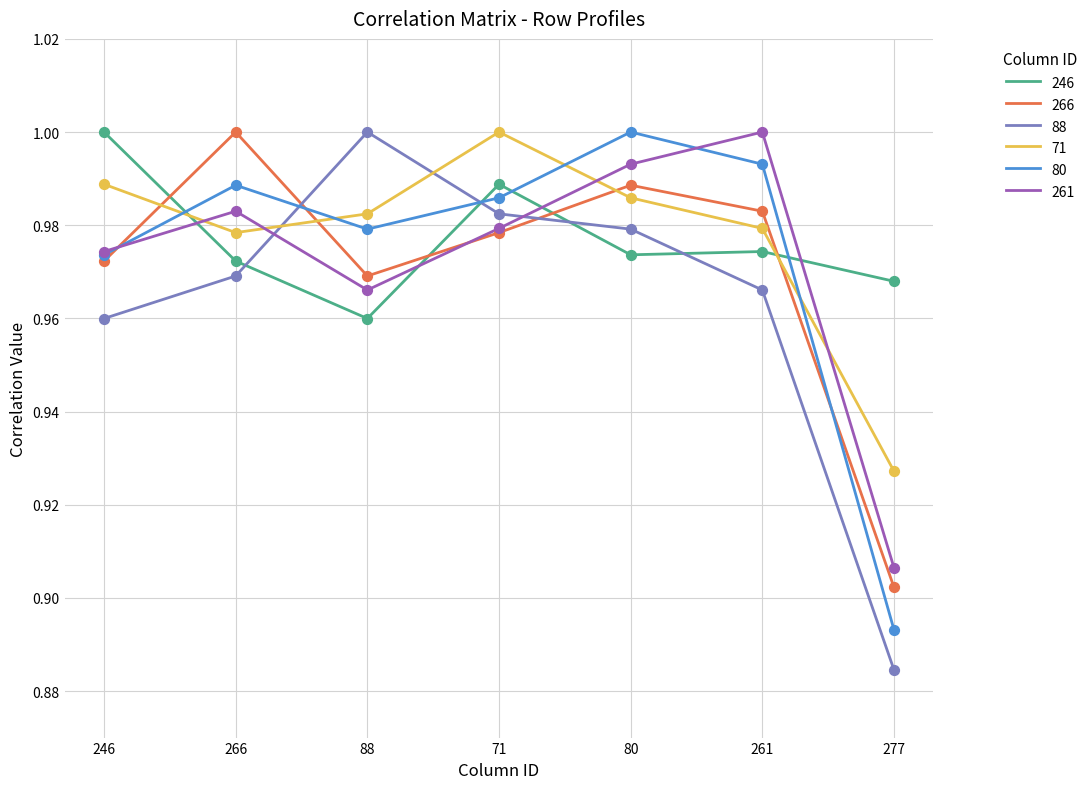

What is the total value across all series at 277?

5.5